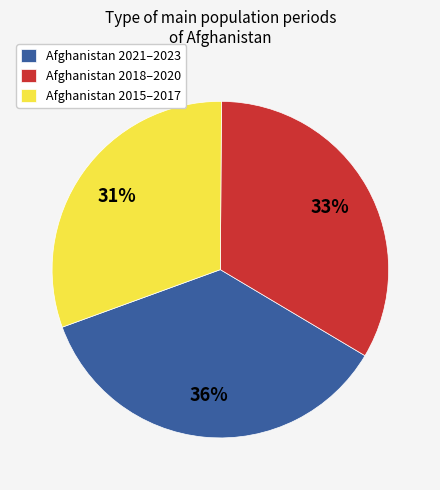

Rank the categories by value from highest to lowest.

Afghanistan 2021–2023, Afghanistan 2018–2020, Afghanistan 2015–2017